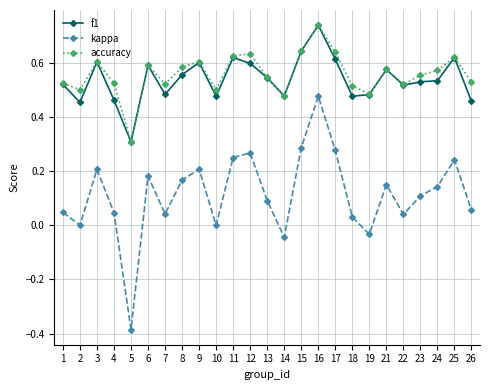

At which category does the chart reach its peak across all series?

16